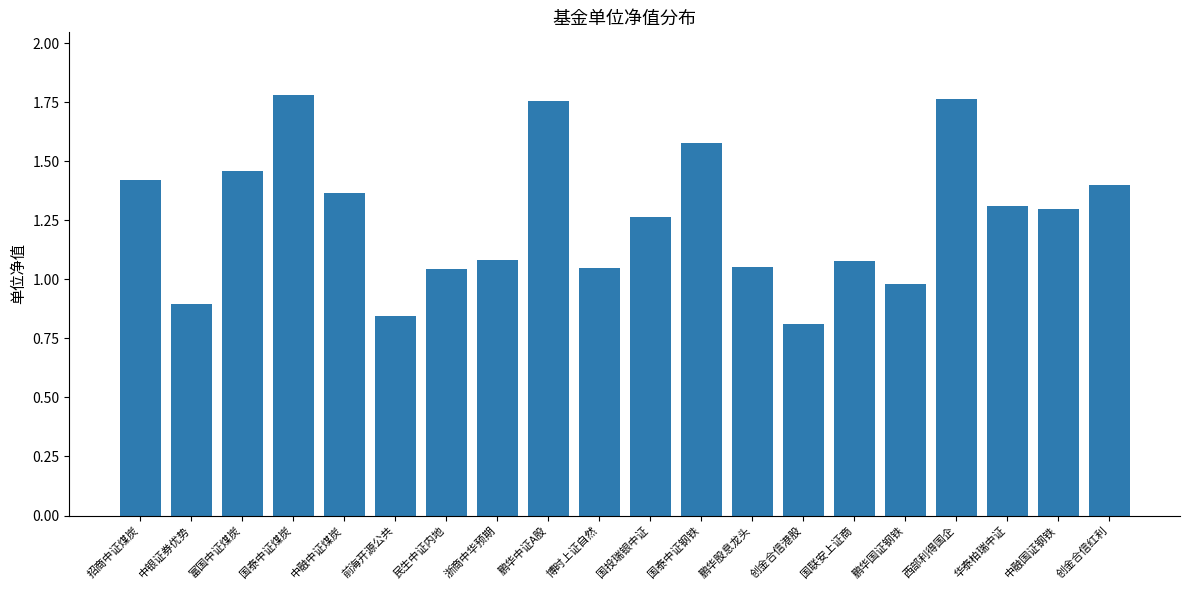

What is the difference between the second highest and second lowest values?

0.9